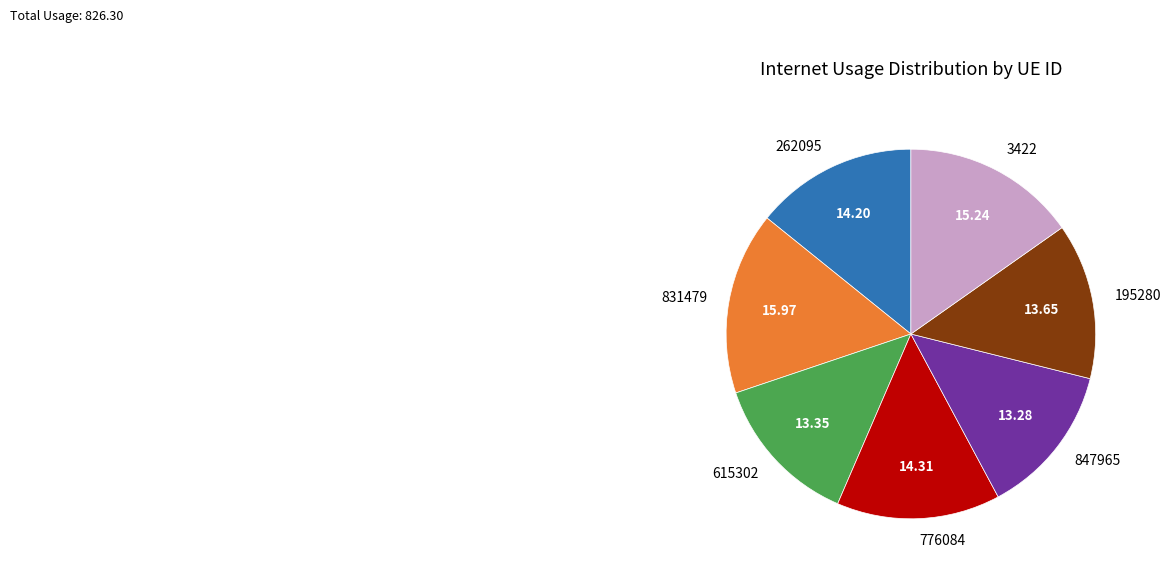

What is the ratio of the value at 776084 to the value at 615302?

1.1